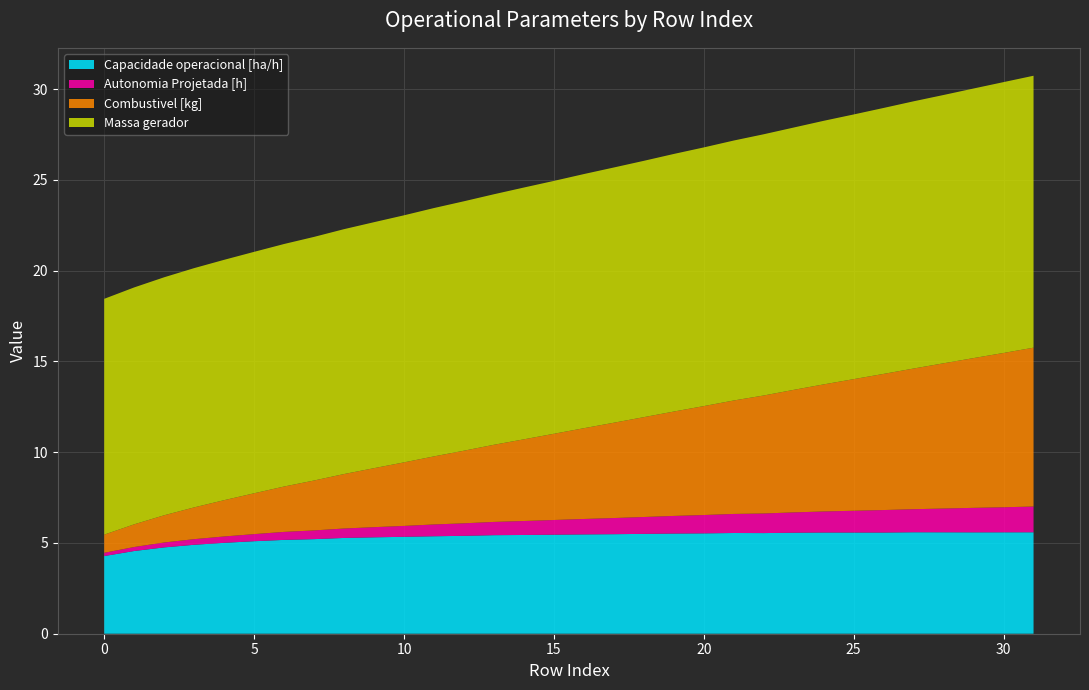

Reading left to right, list all the values displayed in this chart.

Capacidade operacional [ha/h]: 0=4.3	1=4.6	2=4.8	3=4.9	4=5.0	5=5.1	6=5.2	7=5.2	8=5.3	9=5.3	10=5.3	11=5.4	12=5.4	13=5.4	14=5.4	15=5.5	16=5.5	17=5.5	18=5.5	19=5.5	20=5.5	21=5.5	22=5.5	23=5.6	24=5.6	25=5.6	26=5.6	27=5.6	28=5.6	29=5.6	30=5.6	31=5.6
Autonomia Projetada [h]: 0=0.2	1=0.2	2=0.3	3=0.3	4=0.3	5=0.4	6=0.4	7=0.5	8=0.5	9=0.6	10=0.6	11=0.7	12=0.7	13=0.7	14=0.8	15=0.8	16=0.8	17=0.9	18=0.9	19=1.0	20=1.0	21=1.1	22=1.1	23=1.1	24=1.2	25=1.2	26=1.2	27=1.3	28=1.3	29=1.4	30=1.4	31=1.4
Combustivel [kg]: 0=1.0	1=1.2	2=1.5	3=1.8	4=2.0	5=2.2	6=2.5	7=2.8	8=3.0	9=3.2	10=3.5	11=3.8	12=4.0	13=4.2	14=4.5	15=4.8	16=5.0	17=5.2	18=5.5	19=5.8	20=6.0	21=6.2	22=6.5	23=6.8	24=7.0	25=7.2	26=7.5	27=7.8	28=8.0	29=8.2	30=8.5	31=8.8
Massa gerador: 0=13.0	1=13.1	2=13.1	3=13.2	4=13.2	5=13.3	6=13.4	7=13.4	8=13.5	9=13.6	10=13.6	11=13.7	12=13.7	13=13.8	14=13.9	15=13.9	16=14.0	17=14.1	18=14.1	19=14.2	20=14.2	21=14.3	22=14.4	23=14.4	24=14.5	25=14.6	26=14.7	27=14.7	28=14.8	29=14.8	30=14.9	31=15.0